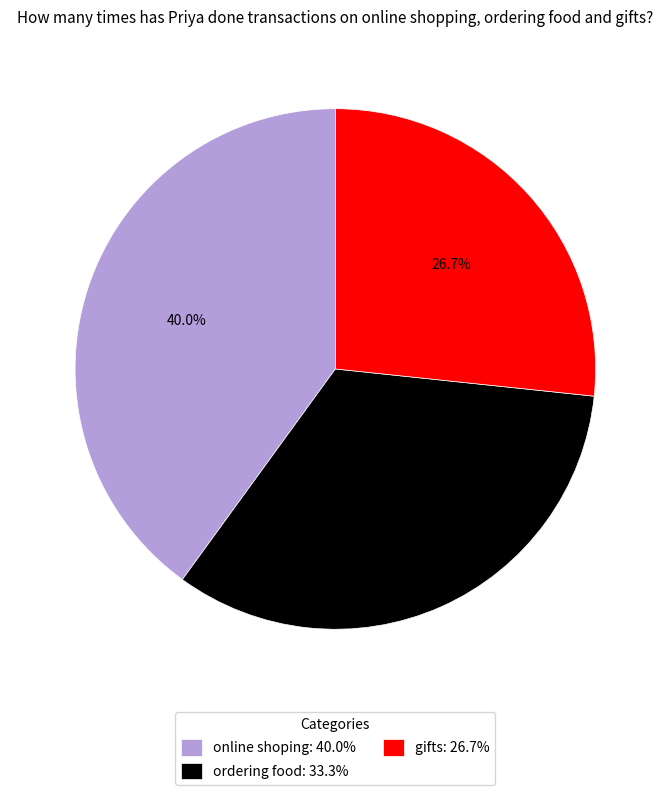

Rank the categories by value from lowest to highest.

gifts, ordering food, online shoping